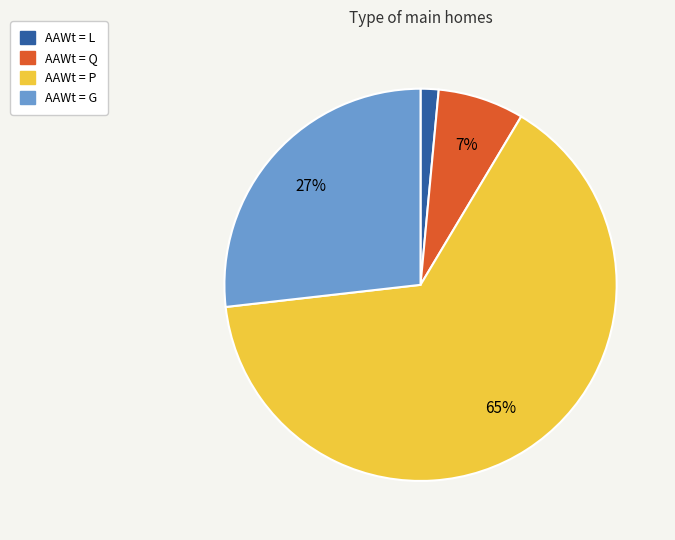

To the nearest percent, what is the average slice percentage?

25%